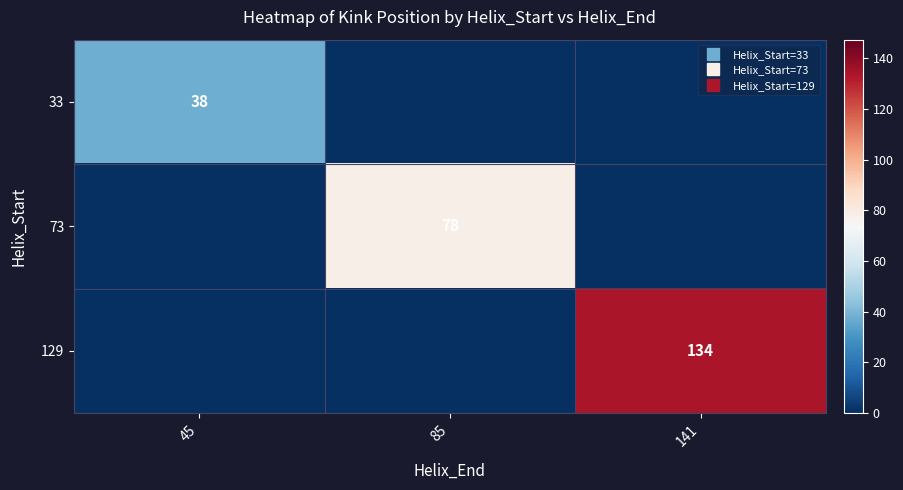

At 141, list the series in order from largest to smallest.

129, 33, 73